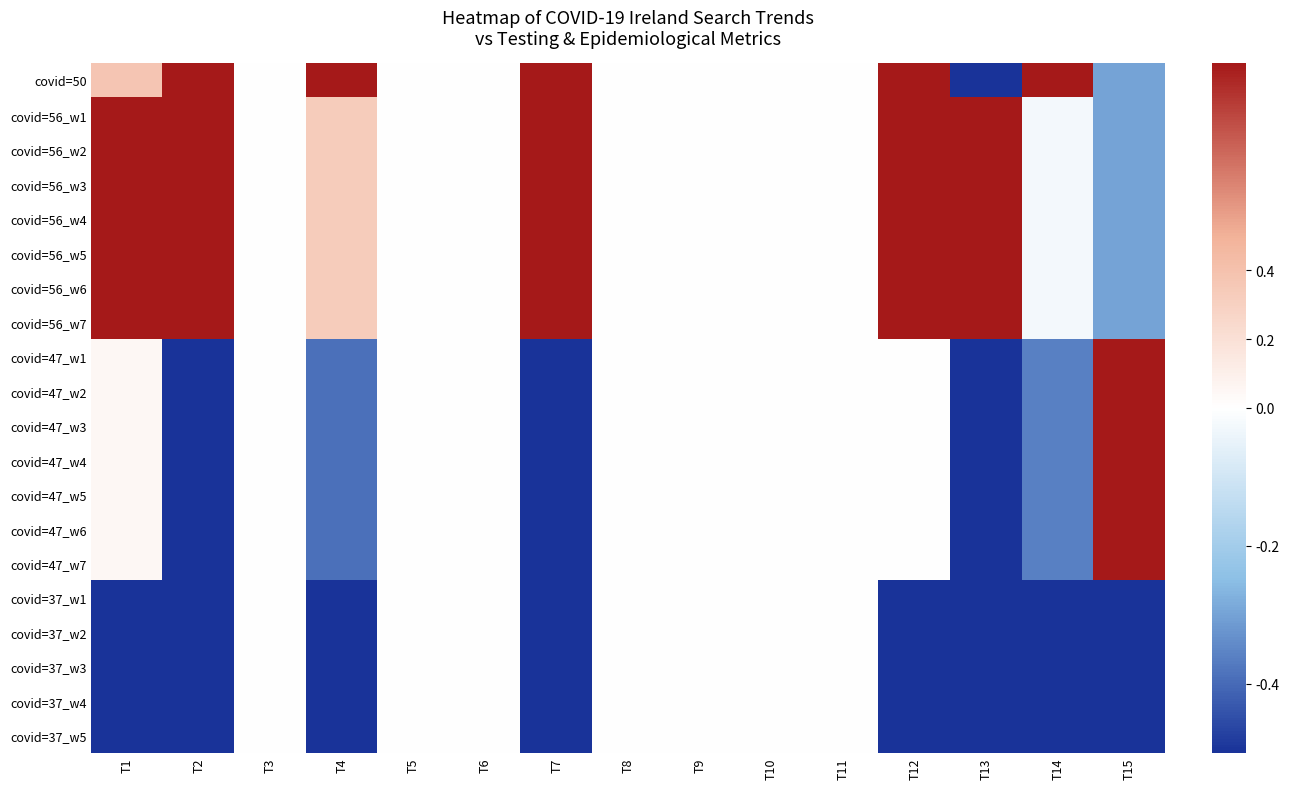

Reading left to right, transcribe all the data shown in this chart.

covid=50: T1=0.4	T2=1.0	T3=0.0	T4=1.0	T5=0.0	T6=0.0	T7=1.0	T8=0.0	T9=0.0	T10=0.0	T11=0.0	T12=1.0	T13=-1.0	T14=1.0	T15=-0.6
covid=56_w1: T1=1.0	T2=1.0	T3=0.0	T4=0.3	T5=0.0	T6=0.0	T7=1.0	T8=0.0	T9=0.0	T10=0.0	T11=0.0	T12=1.0	T13=1.0	T14=-0.1	T15=-0.6
covid=56_w2: T1=1.0	T2=1.0	T3=0.0	T4=0.3	T5=0.0	T6=0.0	T7=1.0	T8=0.0	T9=0.0	T10=0.0	T11=0.0	T12=1.0	T13=1.0	T14=-0.1	T15=-0.6
covid=56_w3: T1=1.0	T2=1.0	T3=0.0	T4=0.3	T5=0.0	T6=0.0	T7=1.0	T8=0.0	T9=0.0	T10=0.0	T11=0.0	T12=1.0	T13=1.0	T14=-0.1	T15=-0.6
covid=56_w4: T1=1.0	T2=1.0	T3=0.0	T4=0.3	T5=0.0	T6=0.0	T7=1.0	T8=0.0	T9=0.0	T10=0.0	T11=0.0	T12=1.0	T13=1.0	T14=-0.1	T15=-0.6
covid=56_w5: T1=1.0	T2=1.0	T3=0.0	T4=0.3	T5=0.0	T6=0.0	T7=1.0	T8=0.0	T9=0.0	T10=0.0	T11=0.0	T12=1.0	T13=1.0	T14=-0.1	T15=-0.6
covid=56_w6: T1=1.0	T2=1.0	T3=0.0	T4=0.3	T5=0.0	T6=0.0	T7=1.0	T8=0.0	T9=0.0	T10=0.0	T11=0.0	T12=1.0	T13=1.0	T14=-0.1	T15=-0.6
covid=56_w7: T1=1.0	T2=1.0	T3=0.0	T4=0.3	T5=0.0	T6=0.0	T7=1.0	T8=0.0	T9=0.0	T10=0.0	T11=0.0	T12=1.0	T13=1.0	T14=-0.1	T15=-0.6
covid=47_w1: T1=0.1	T2=-1.0	T3=0.0	T4=-0.8	T5=0.0	T6=0.0	T7=-1.0	T8=0.0	T9=0.0	T10=0.0	T11=0.0	T12=0.0	T13=-1.0	T14=-0.7	T15=1.0
covid=47_w2: T1=0.1	T2=-1.0	T3=0.0	T4=-0.8	T5=0.0	T6=0.0	T7=-1.0	T8=0.0	T9=0.0	T10=0.0	T11=0.0	T12=0.0	T13=-1.0	T14=-0.7	T15=1.0
covid=47_w3: T1=0.1	T2=-1.0	T3=0.0	T4=-0.8	T5=0.0	T6=0.0	T7=-1.0	T8=0.0	T9=0.0	T10=0.0	T11=0.0	T12=0.0	T13=-1.0	T14=-0.7	T15=1.0
covid=47_w4: T1=0.1	T2=-1.0	T3=0.0	T4=-0.8	T5=0.0	T6=0.0	T7=-1.0	T8=0.0	T9=0.0	T10=0.0	T11=0.0	T12=0.0	T13=-1.0	T14=-0.7	T15=1.0
covid=47_w5: T1=0.1	T2=-1.0	T3=0.0	T4=-0.8	T5=0.0	T6=0.0	T7=-1.0	T8=0.0	T9=0.0	T10=0.0	T11=0.0	T12=0.0	T13=-1.0	T14=-0.7	T15=1.0
covid=47_w6: T1=0.1	T2=-1.0	T3=0.0	T4=-0.8	T5=0.0	T6=0.0	T7=-1.0	T8=0.0	T9=0.0	T10=0.0	T11=0.0	T12=0.0	T13=-1.0	T14=-0.7	T15=1.0
covid=47_w7: T1=0.1	T2=-1.0	T3=0.0	T4=-0.8	T5=0.0	T6=0.0	T7=-1.0	T8=0.0	T9=0.0	T10=0.0	T11=0.0	T12=0.0	T13=-1.0	T14=-0.7	T15=1.0
covid=37_w1: T1=-1.0	T2=-1.0	T3=0.0	T4=-1.0	T5=0.0	T6=0.0	T7=-1.0	T8=0.0	T9=0.0	T10=0.0	T11=0.0	T12=-1.0	T13=-1.0	T14=-1.0	T15=-1.0
covid=37_w2: T1=-1.0	T2=-1.0	T3=0.0	T4=-1.0	T5=0.0	T6=0.0	T7=-1.0	T8=0.0	T9=0.0	T10=0.0	T11=0.0	T12=-1.0	T13=-1.0	T14=-1.0	T15=-1.0
covid=37_w3: T1=-1.0	T2=-1.0	T3=0.0	T4=-1.0	T5=0.0	T6=0.0	T7=-1.0	T8=0.0	T9=0.0	T10=0.0	T11=0.0	T12=-1.0	T13=-1.0	T14=-1.0	T15=-1.0
covid=37_w4: T1=-1.0	T2=-1.0	T3=0.0	T4=-1.0	T5=0.0	T6=0.0	T7=-1.0	T8=0.0	T9=0.0	T10=0.0	T11=0.0	T12=-1.0	T13=-1.0	T14=-1.0	T15=-1.0
covid=37_w5: T1=-1.0	T2=-1.0	T3=0.0	T4=-1.0	T5=0.0	T6=0.0	T7=-1.0	T8=0.0	T9=0.0	T10=0.0	T11=0.0	T12=-1.0	T13=-1.0	T14=-1.0	T15=-1.0